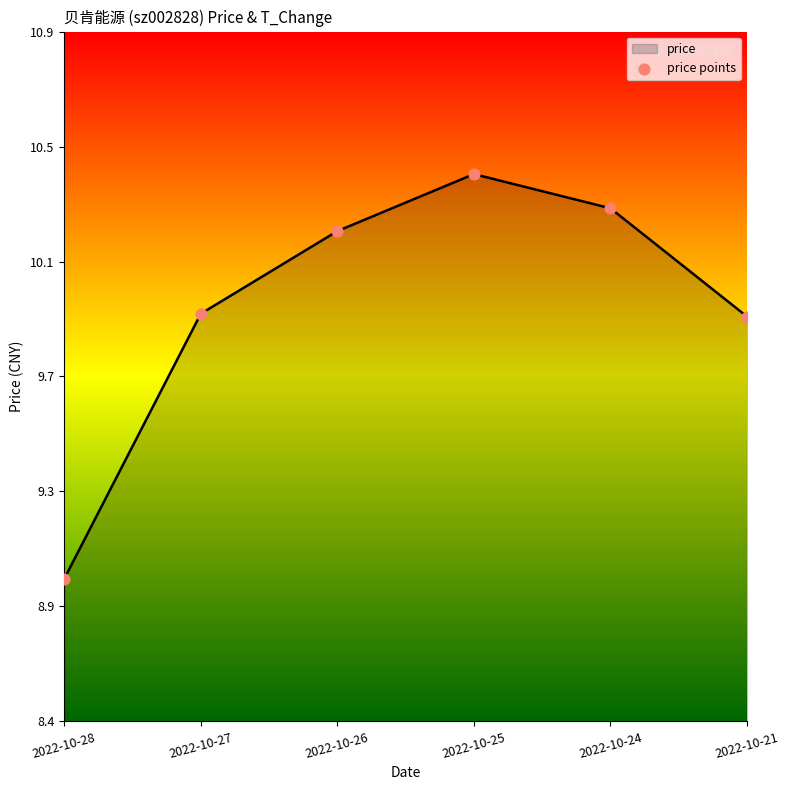

Does the chart have visible grid lines?

No